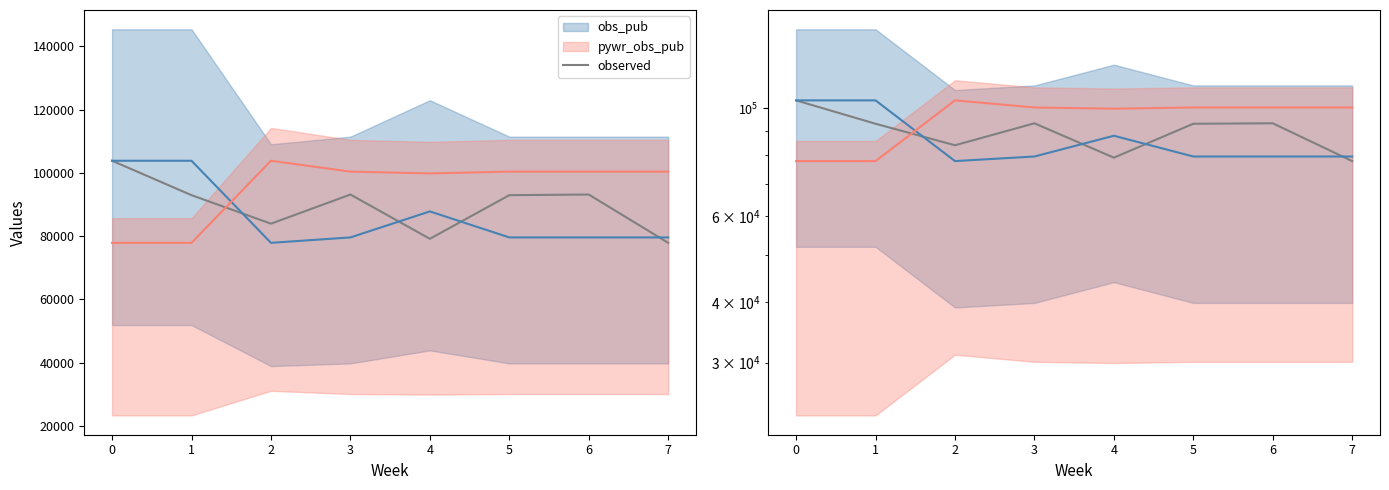

Which series changed the most between 4 and 6?

observed